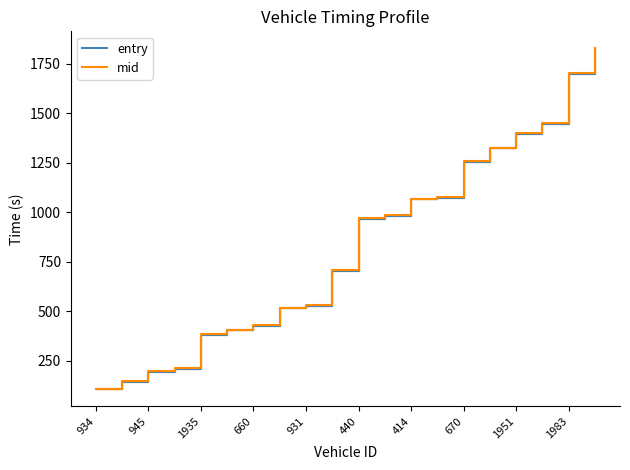

What are all the series names shown in the legend?

entry, mid